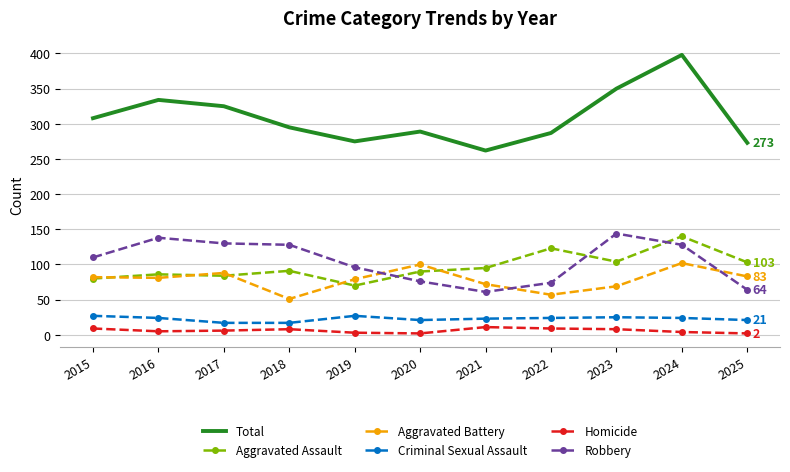

What is the average value of the Total series?

309